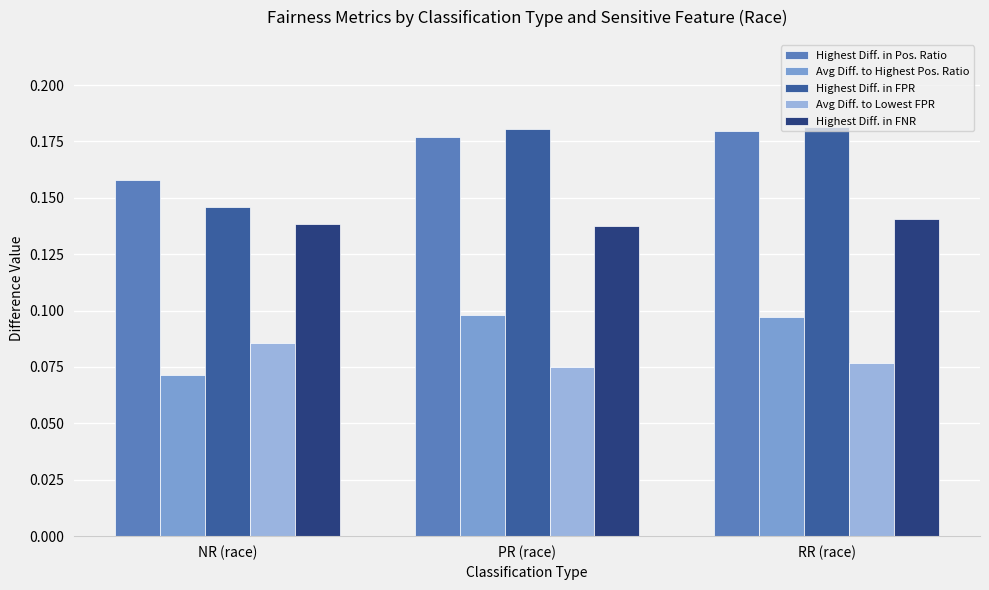

What is the sum of the Highest Diff. in FNR values at NR (race) and PR (race)?

0.3